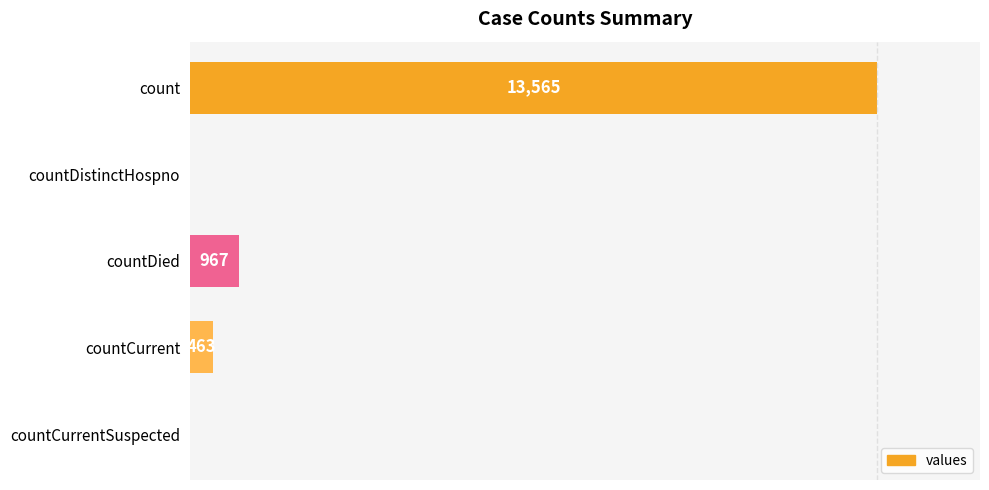

Which has a higher value, countDied or count?

count